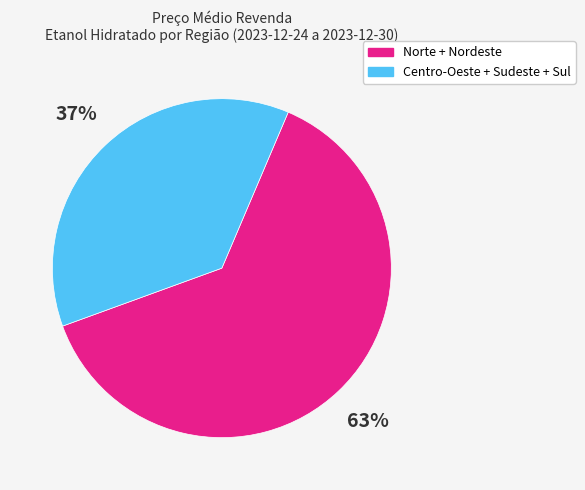

To the nearest percent, what is the average slice percentage?

50%